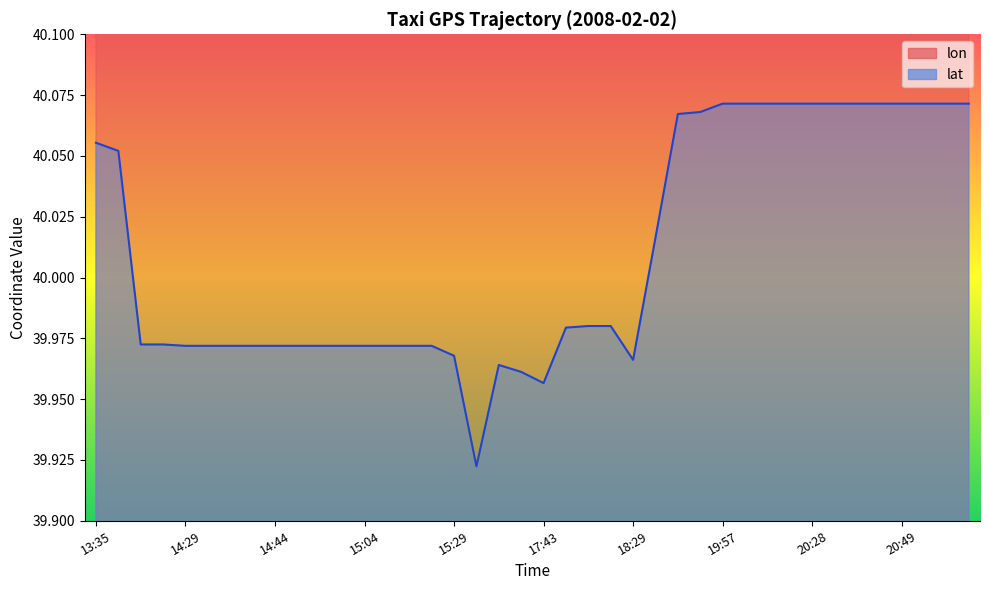

Where is the first local minimum for lon?

13:40